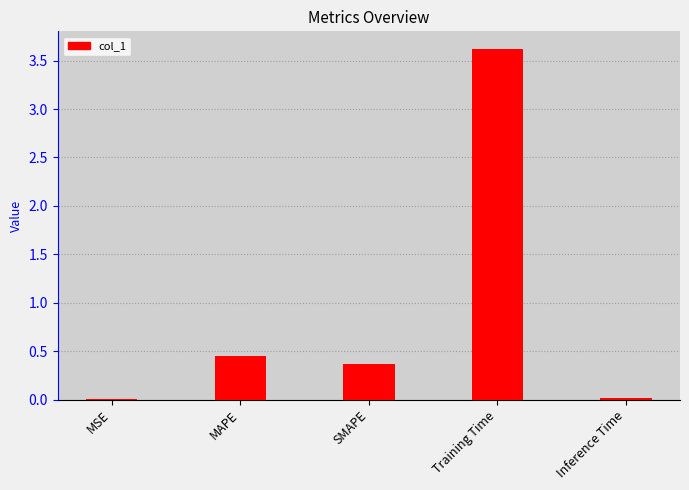

What is the sum of the values at SMAPE and Training Time?

4.0